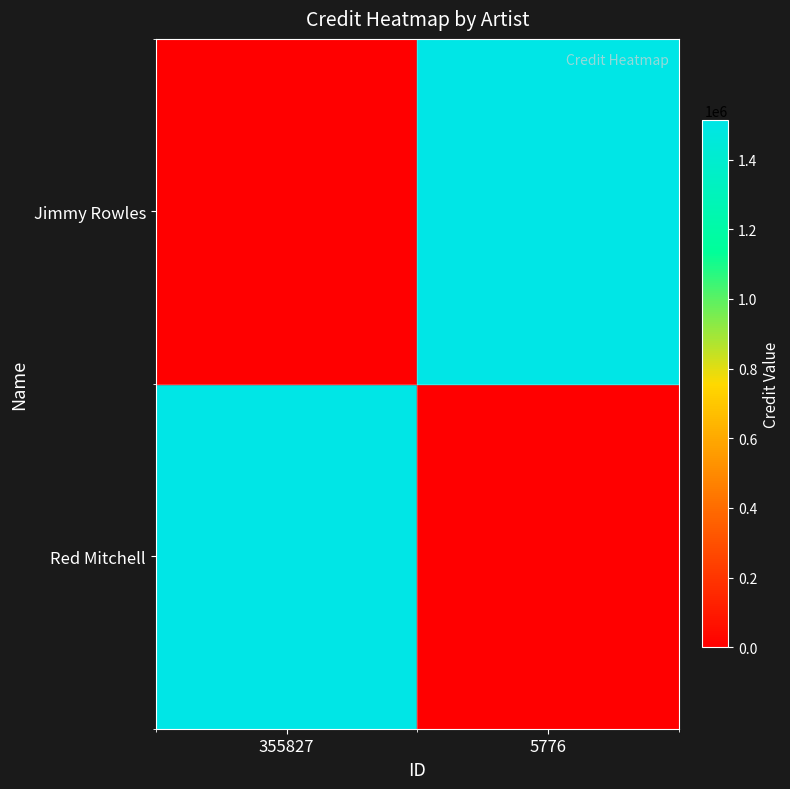

How many series are shown in this chart?

2